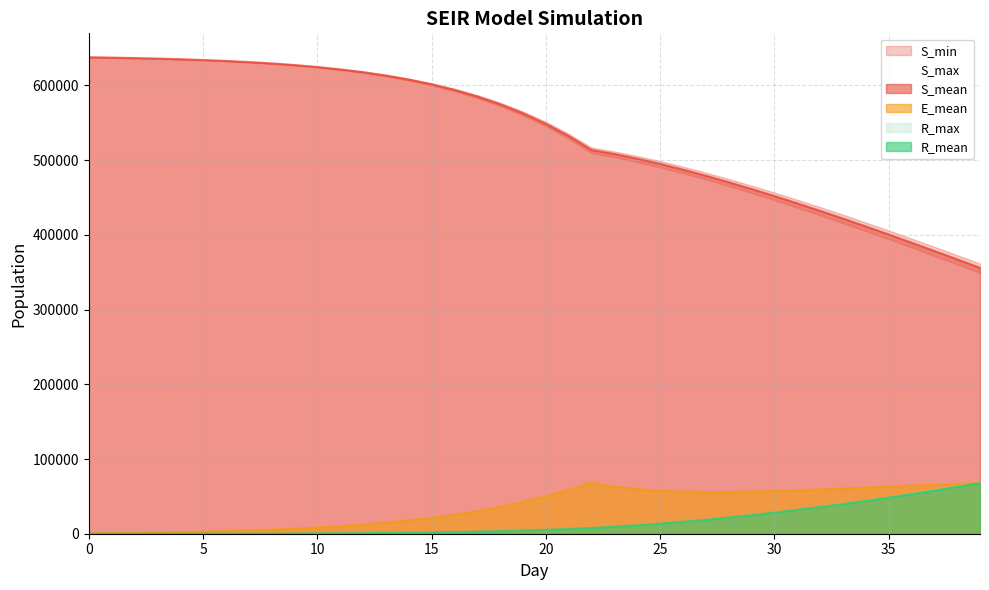

Where does the R_mean series first go above 5183?

20